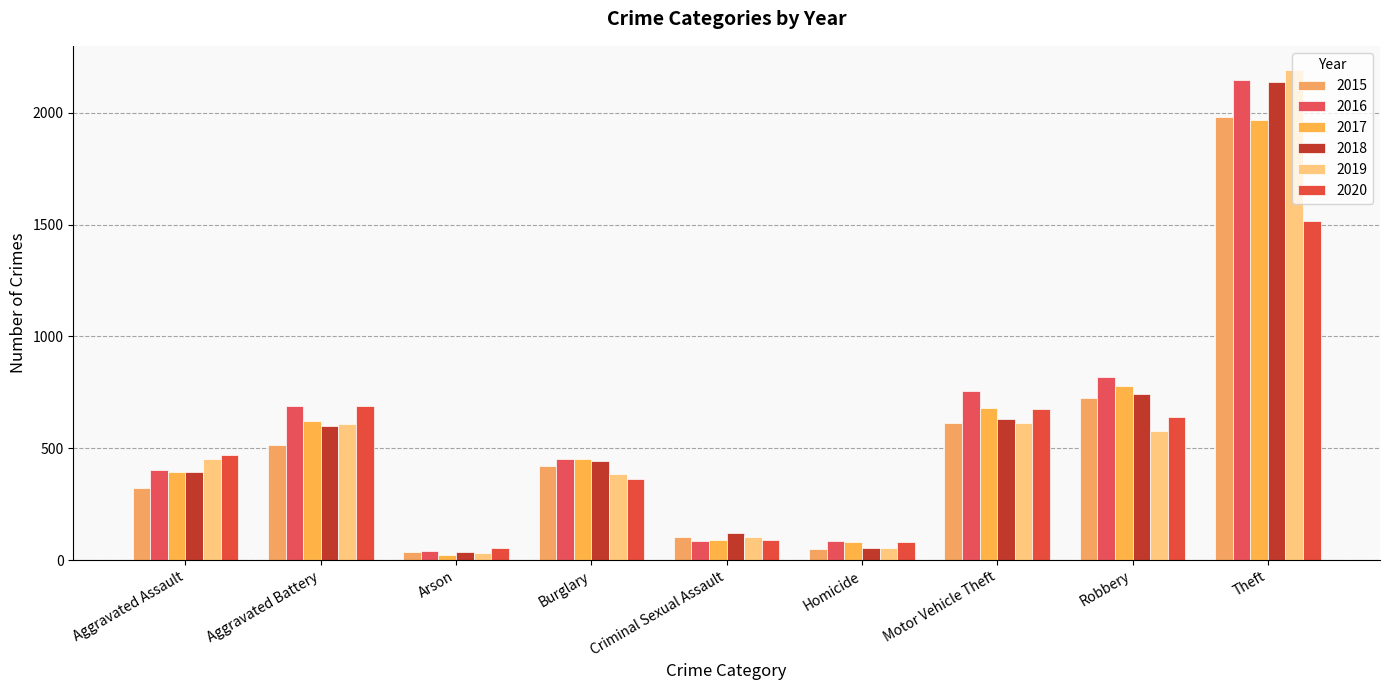

Which has a higher value, Homicide or Aggravated Battery?

Aggravated Battery